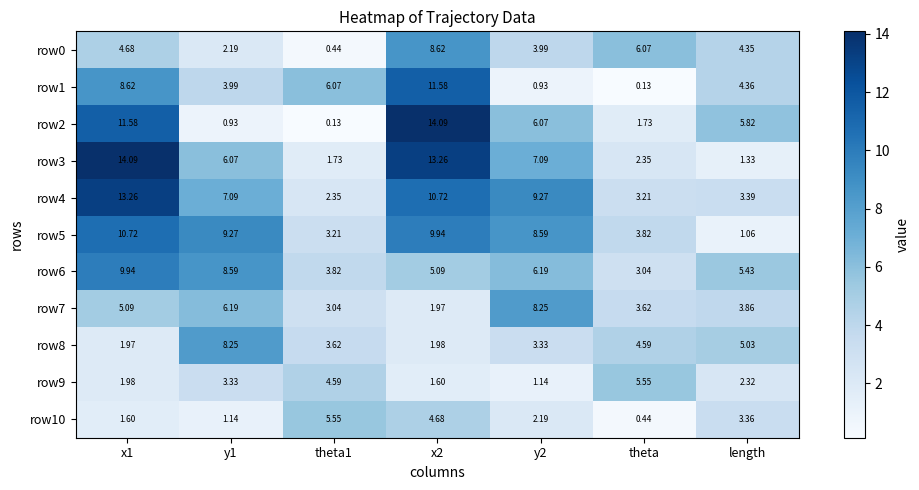

Is the value of row9 at x1 greater than the value of row2 at theta?

Yes